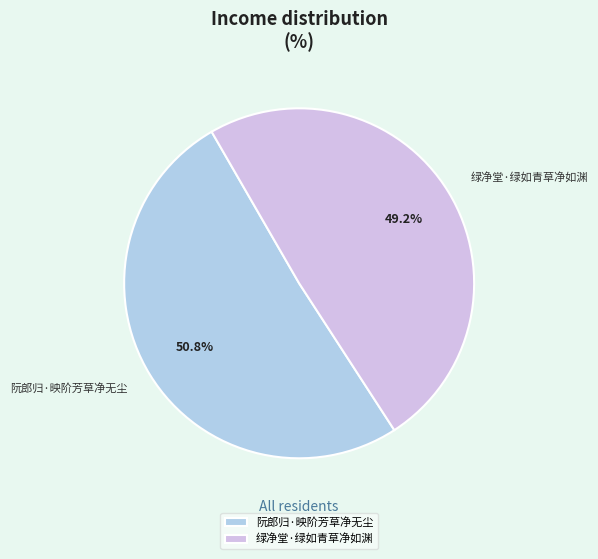

To the nearest percent, what percentage of the pie is 绿净堂·绿如青草净如渊?

49%